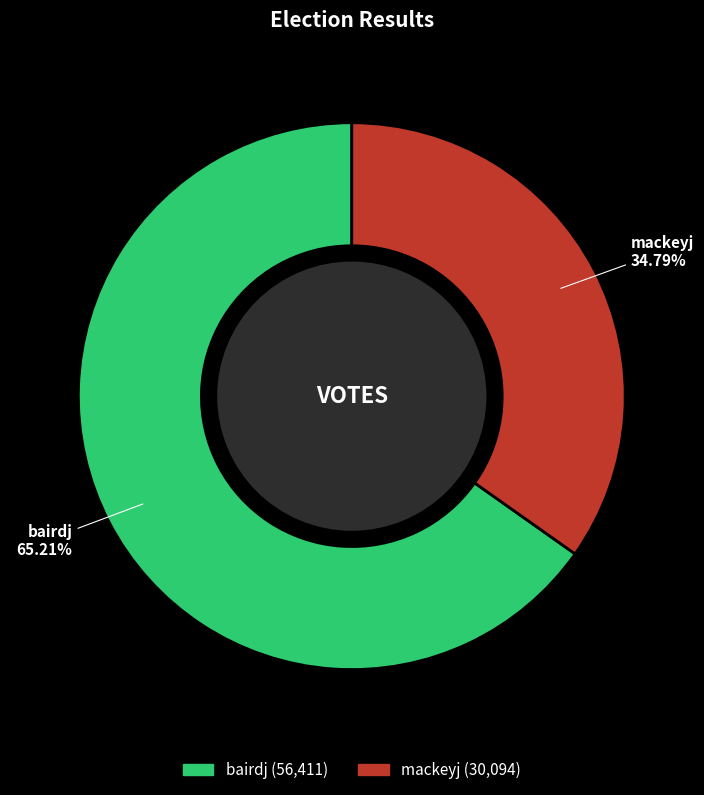

Combined, do mackeyj and bairdj account for over 50%?

Yes